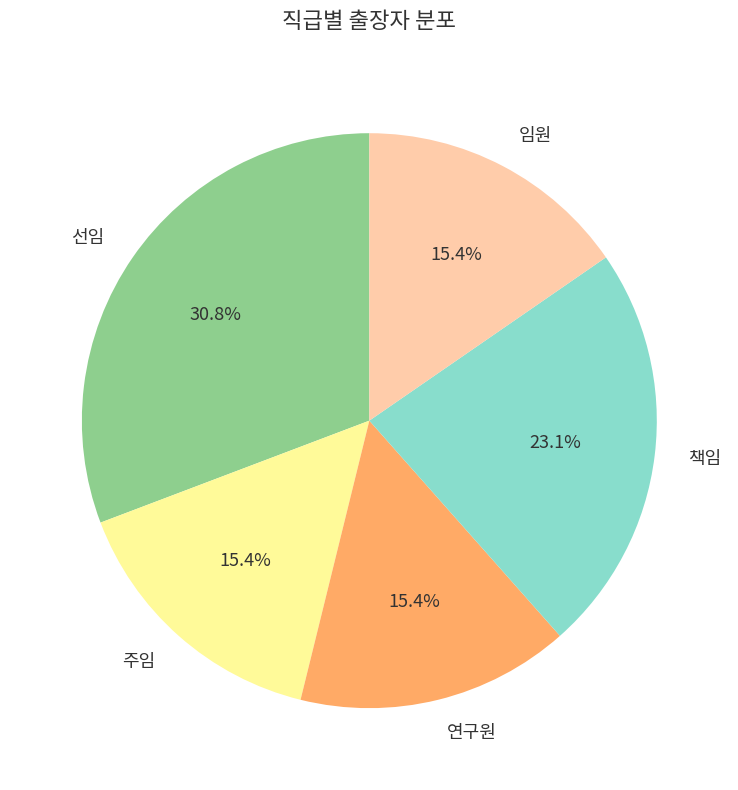

Is the sum of 연구원 and 주임 greater than half?

No